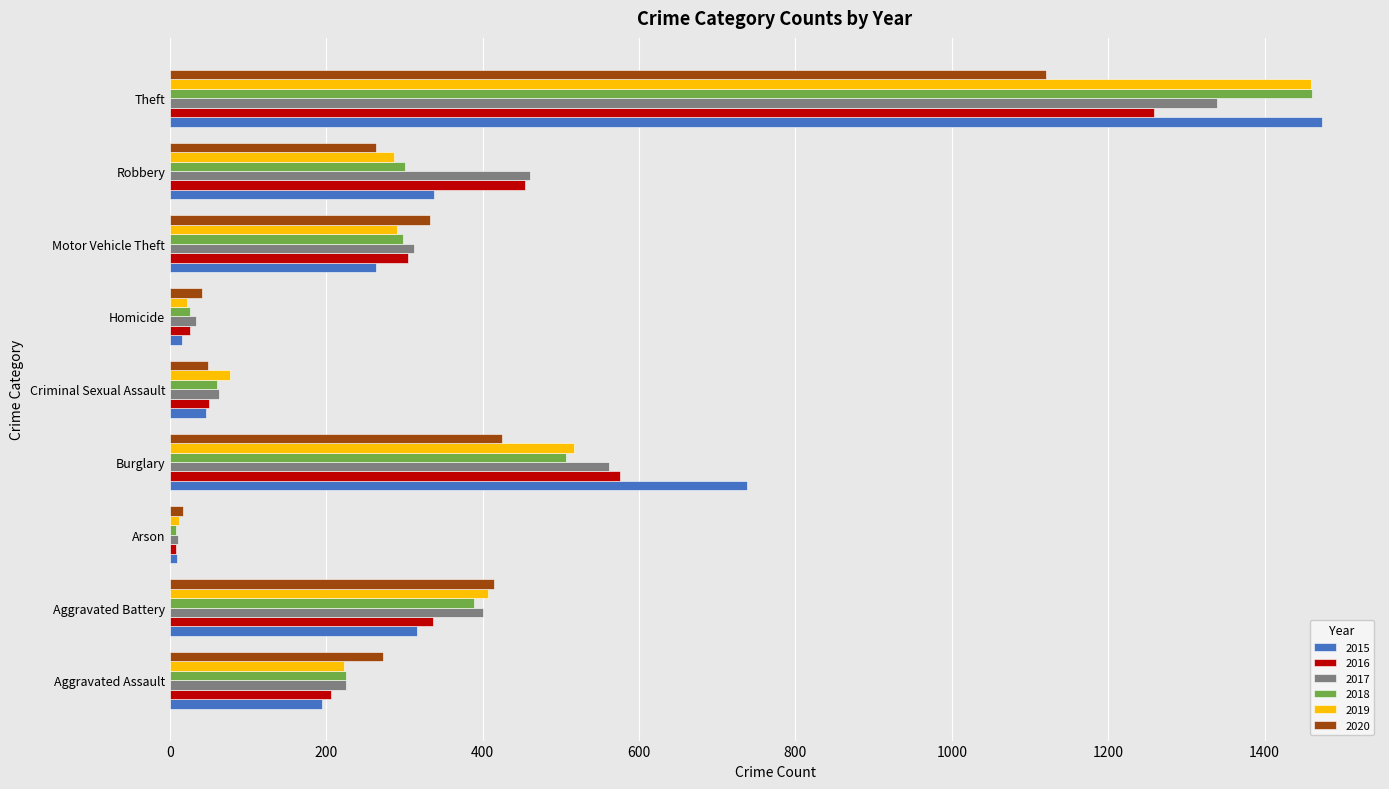

True or false: 2020 has a value of 699 at Aggravated Battery.

False